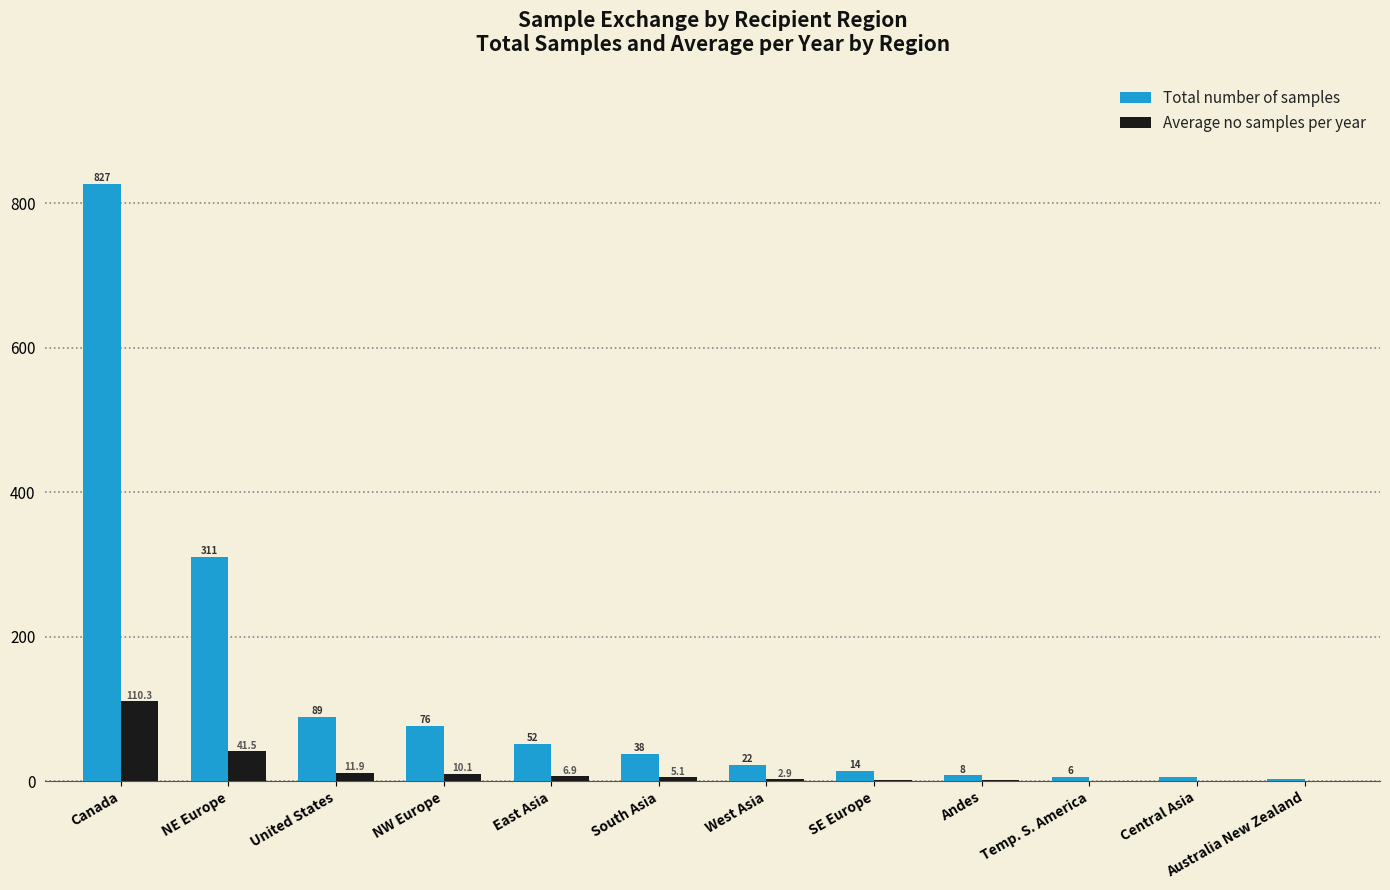

The value of Average no samples per year at South Asia is 5.1. True or false?

True